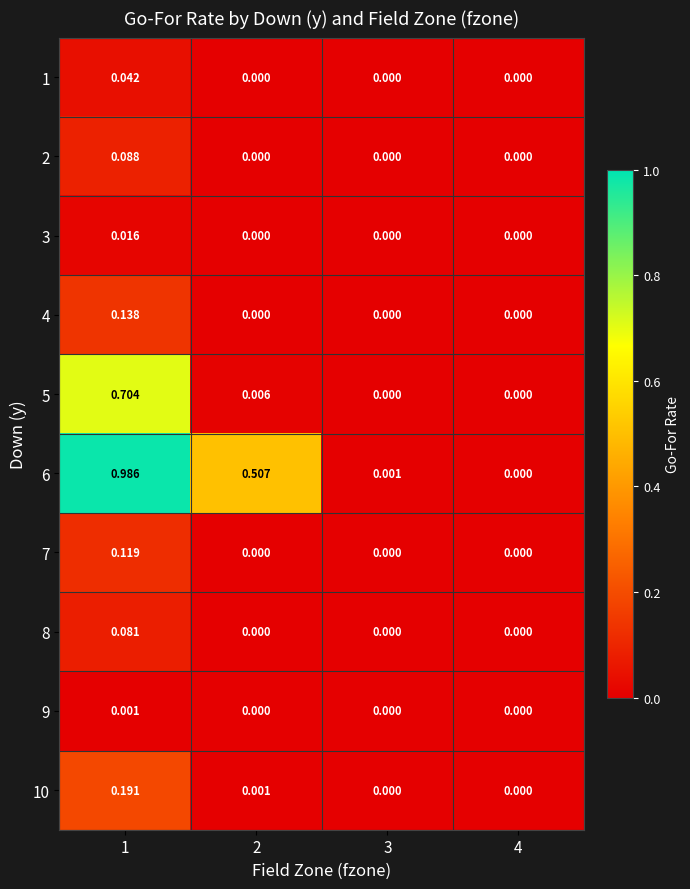

Is the value of 8 at 1 greater than the value of 3 at 2?

Yes